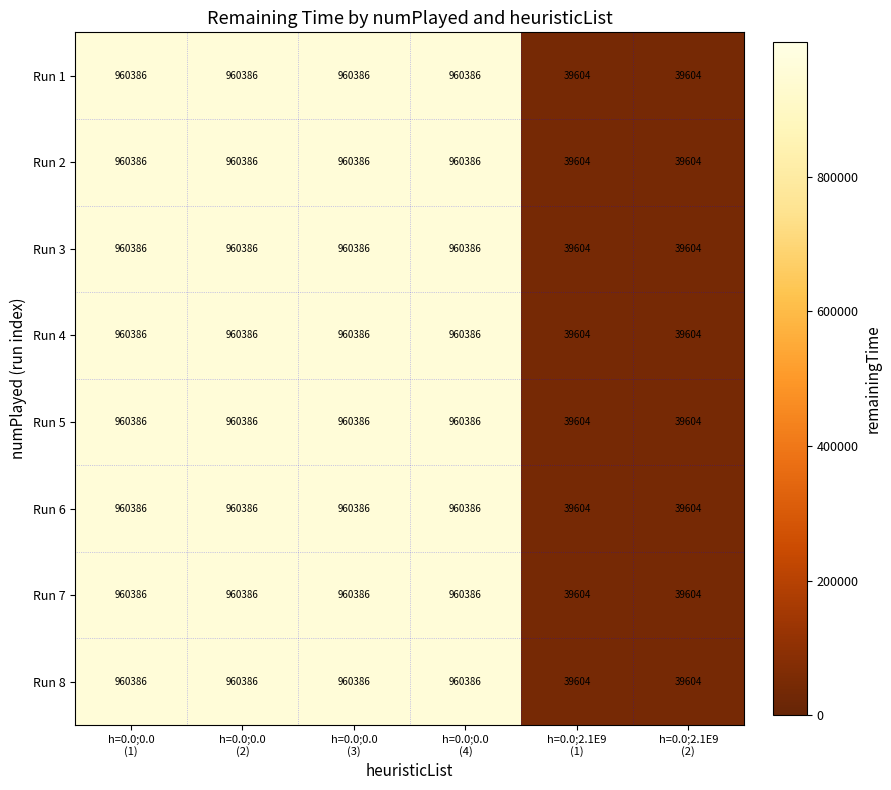

What is the difference between the maximum and second lowest values in the Run 1 series?

920782